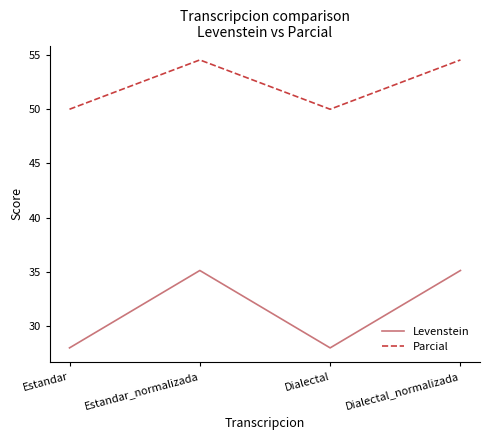

At which label does Levenstein first exceed 35?

Estandar_normalizada